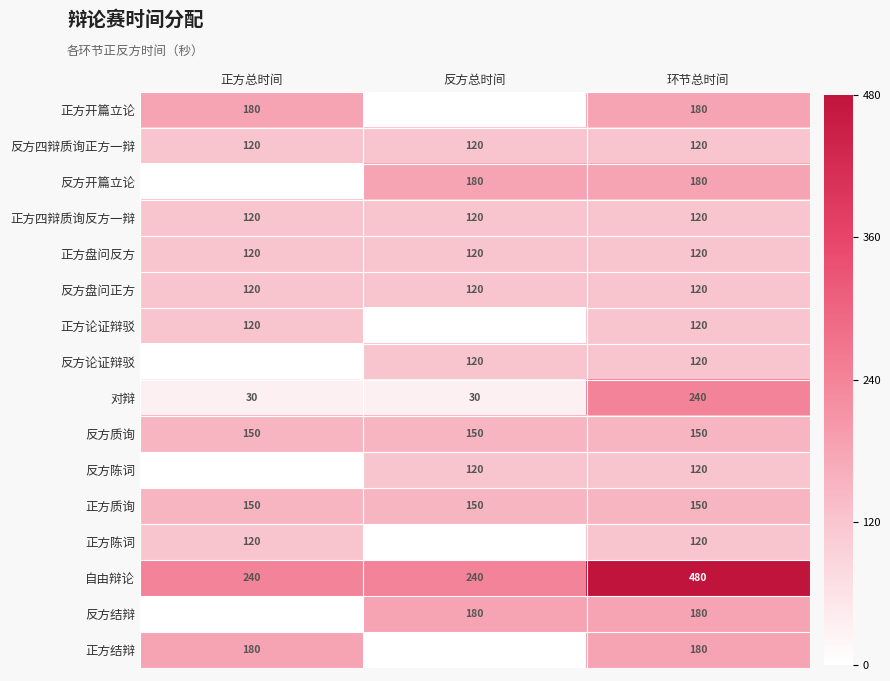

Is the value of 反方四辩质询正方一辩 at 环节总时间 greater than the value of 自由辩论 at 环节总时间?

No